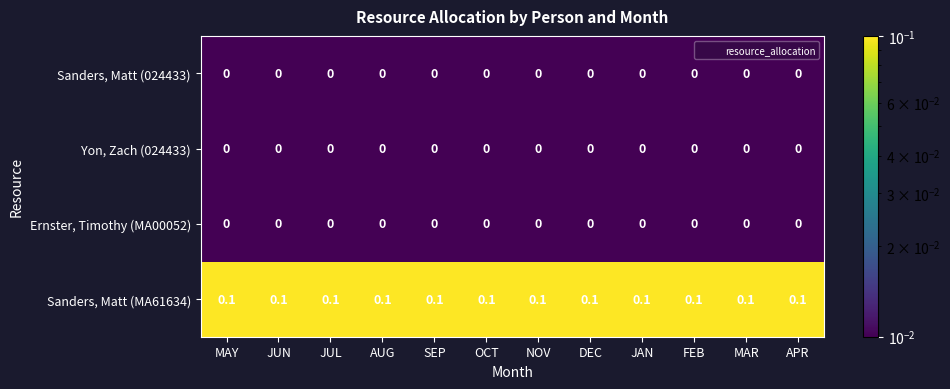

At how many categories does at least one series exceed 0?

12